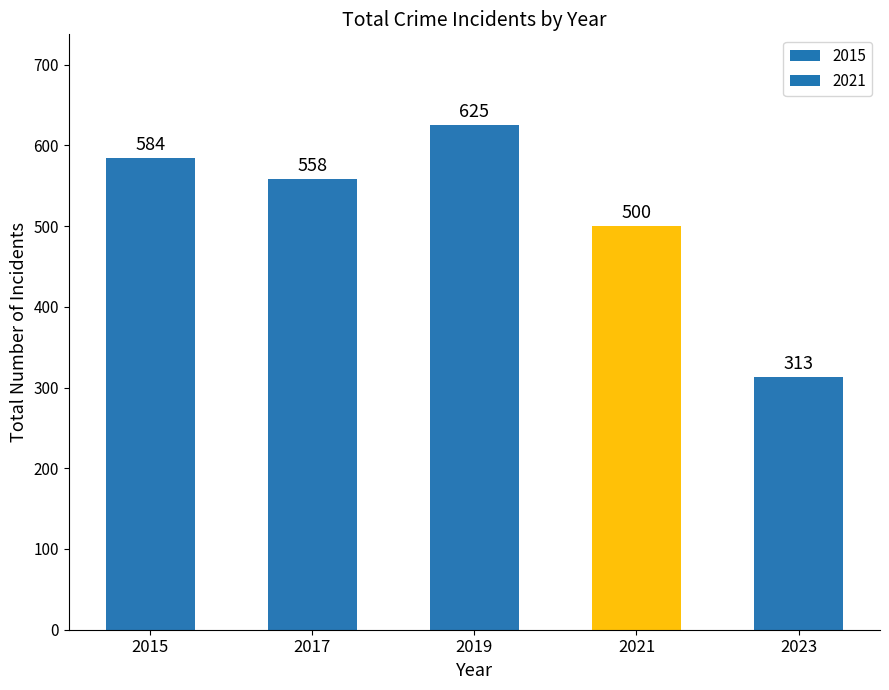

What is the difference between the maximum and minimum values?

312